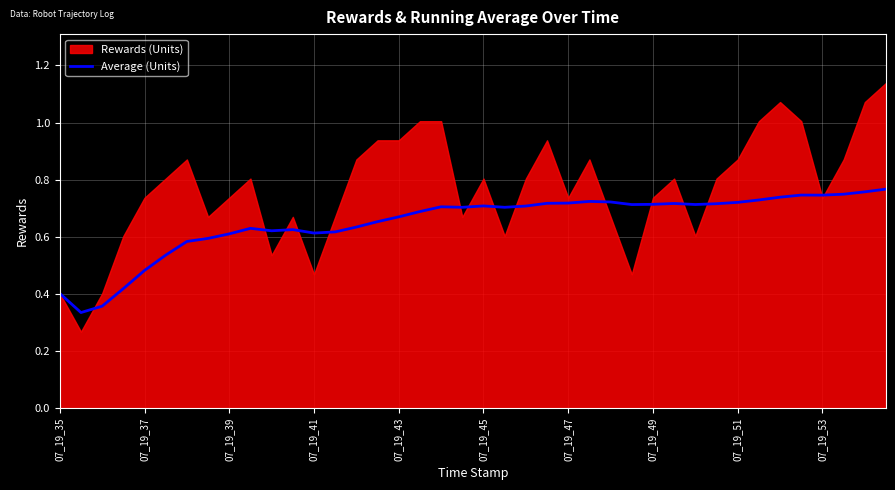

Count the values in the range 0 to 1.

40